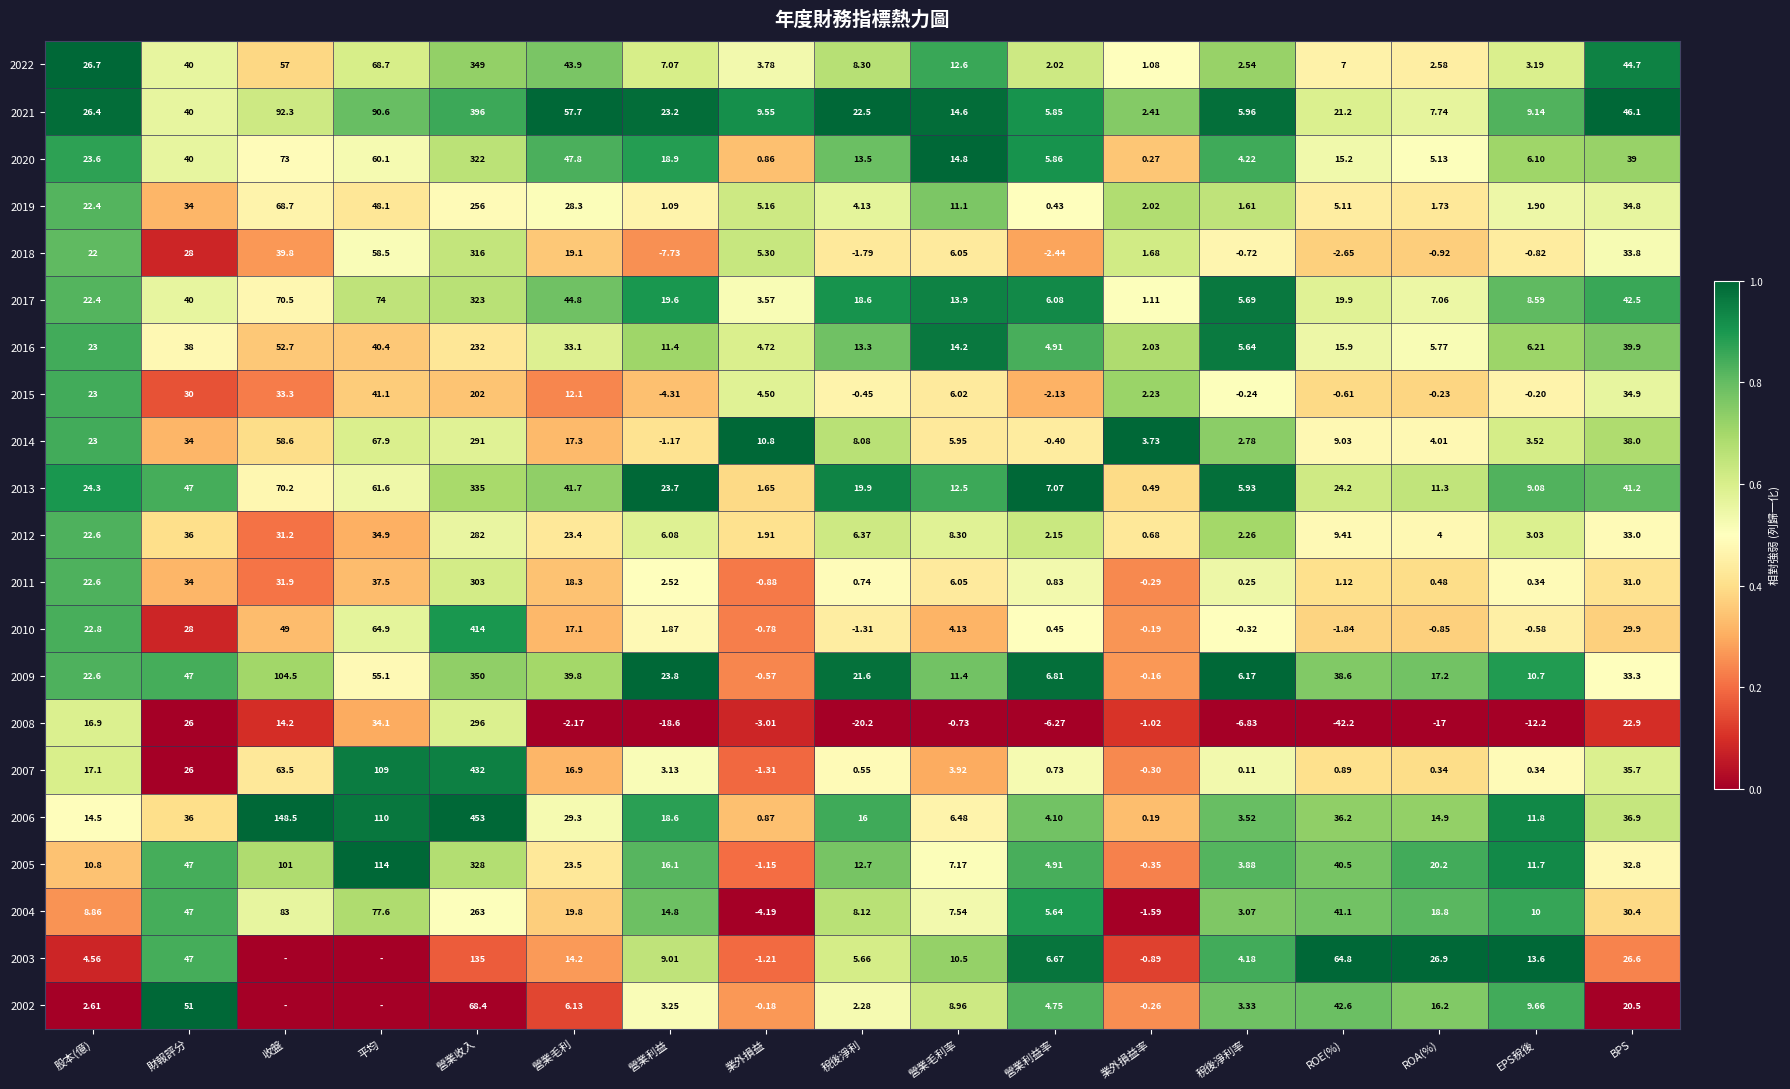

What is the spread (max minus min) of values at 業外損益?

15.0